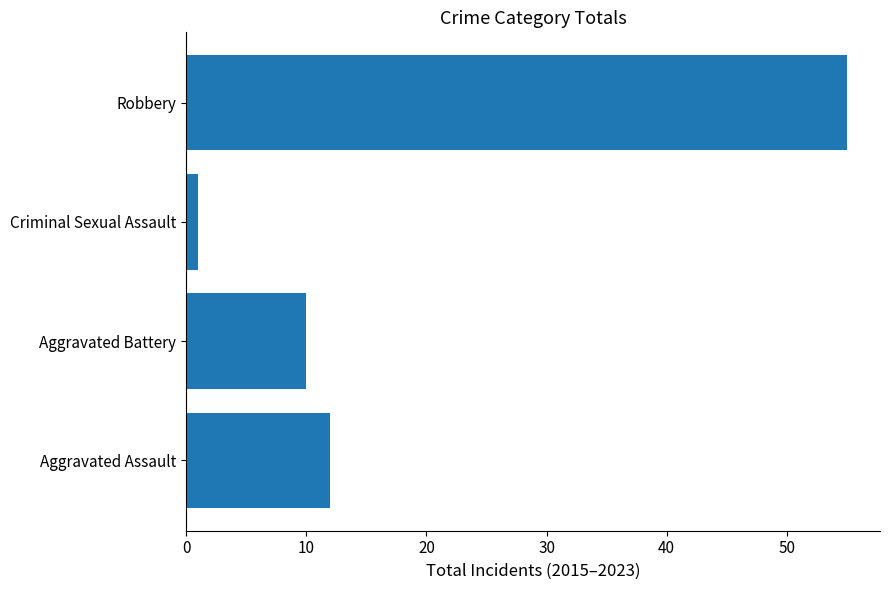

The chart shows a value of 10 at Aggravated Battery. True or false?

True